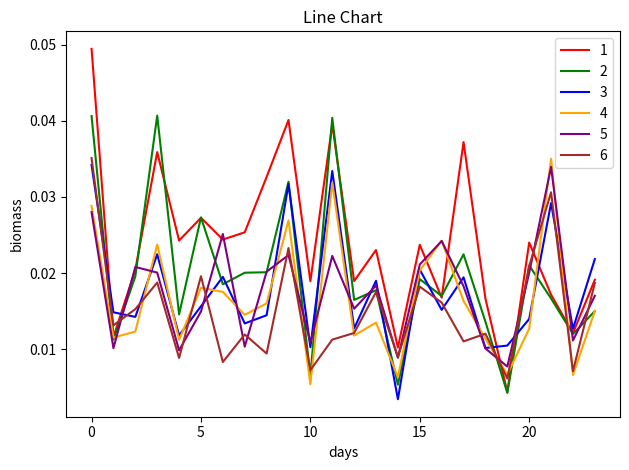

List the series in order of their peak value, lowest first.

5, 3, 4, 6, 2, 1